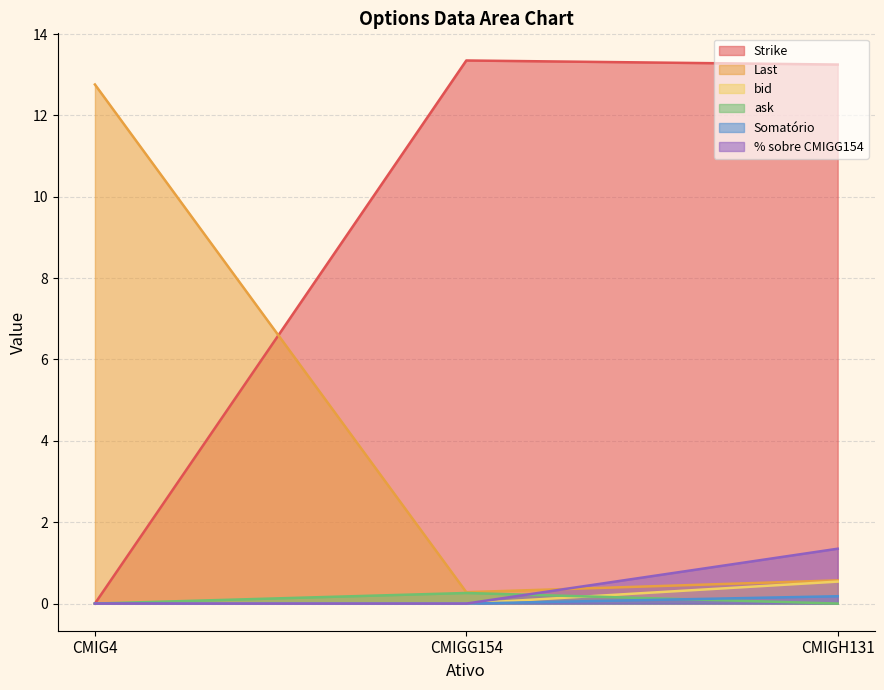

The value of Strike at CMIGH131 is 9.1. True or false?

False